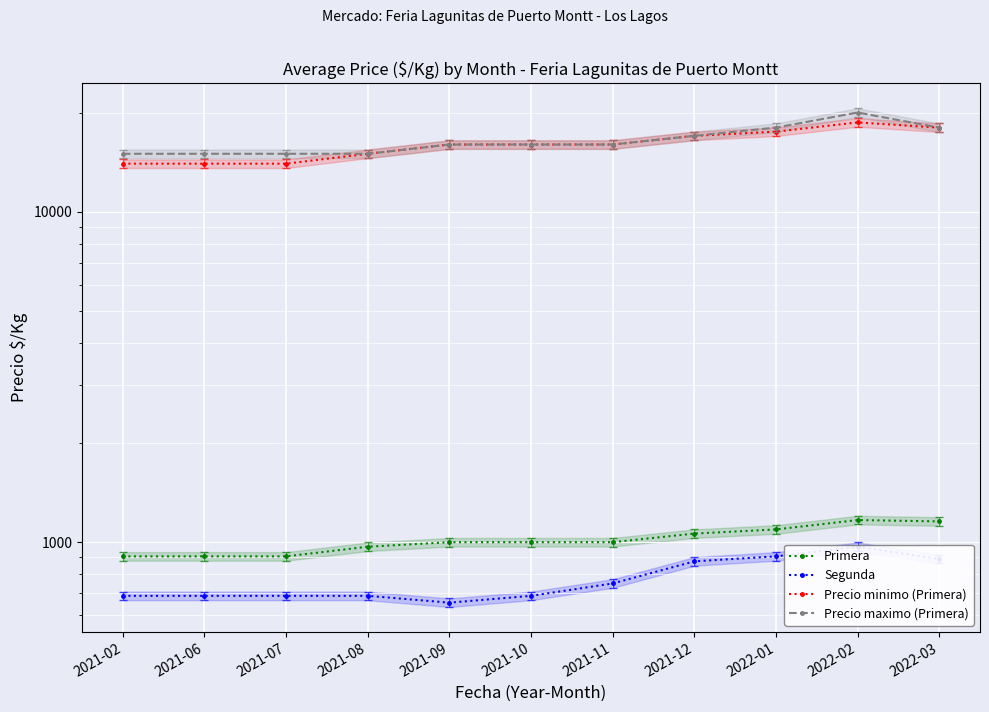

What is the value of the Precio maximo (Primera) point at the 10th from the left?

20000